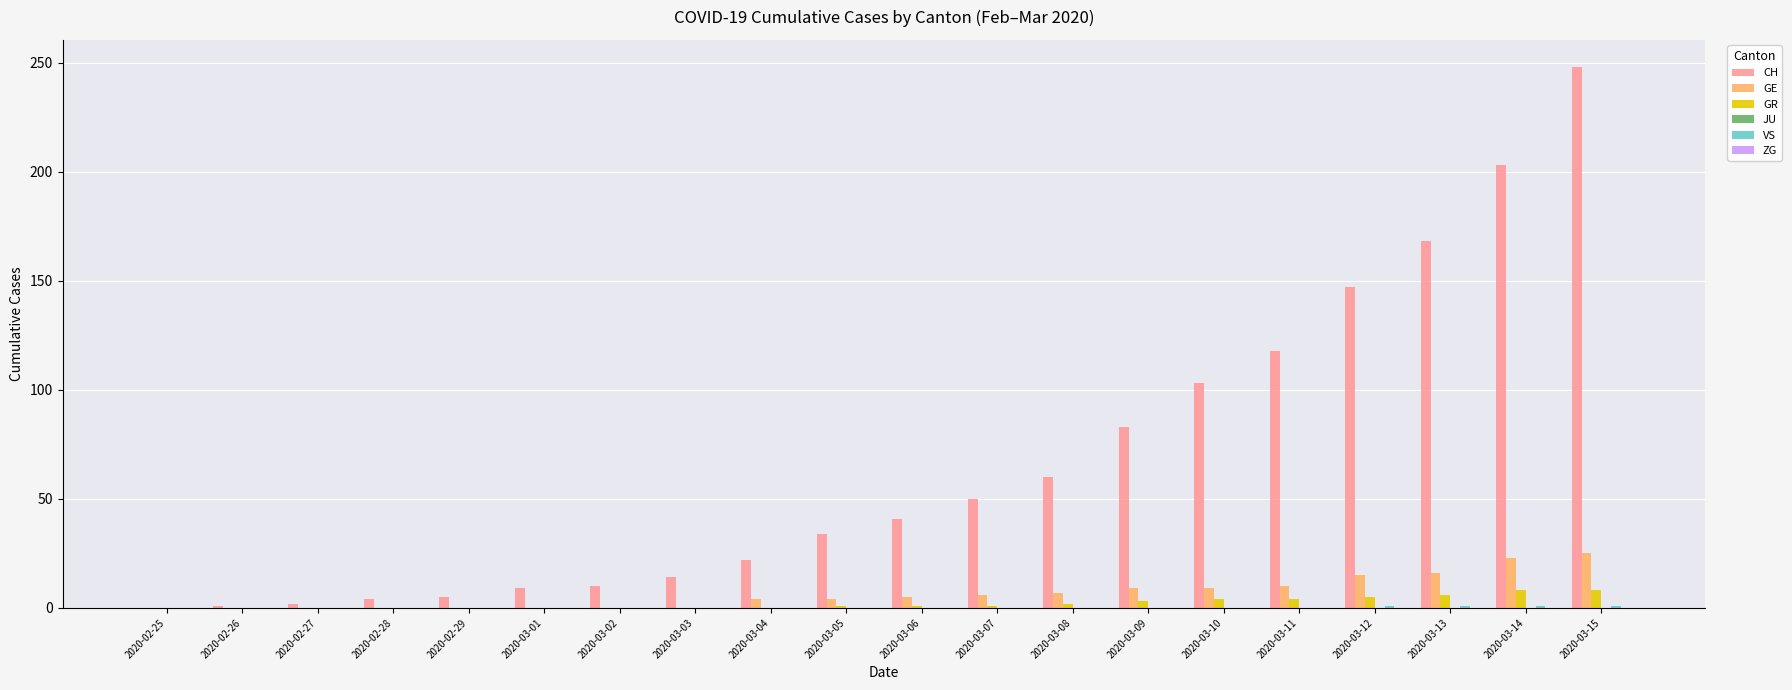

The GR series shows 0 at 2020-02-25. True or false?

True